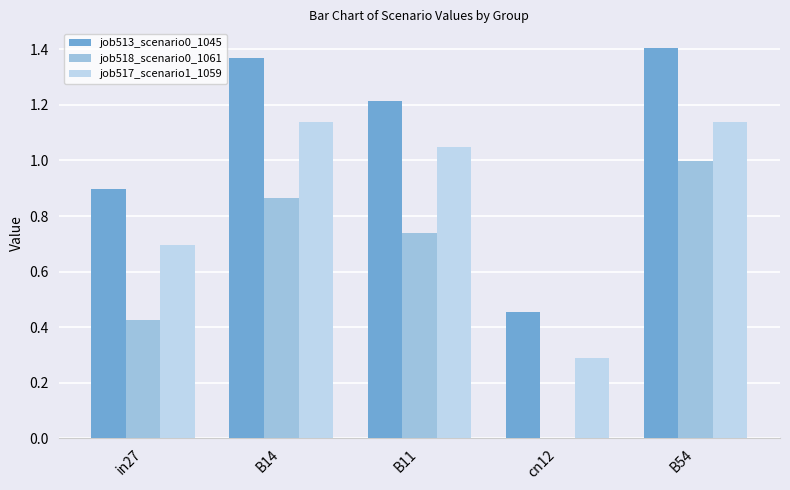

Is it true that job518_scenario0_1061 equals 0.3 at B54?

False